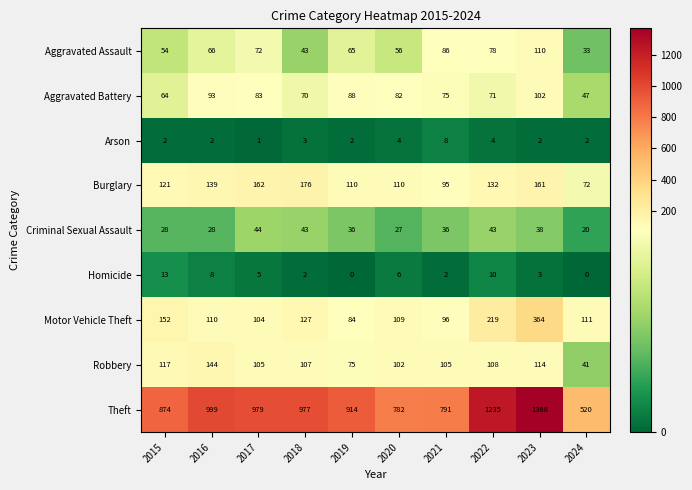

Is it true that Arson equals 3 at 2021?

False